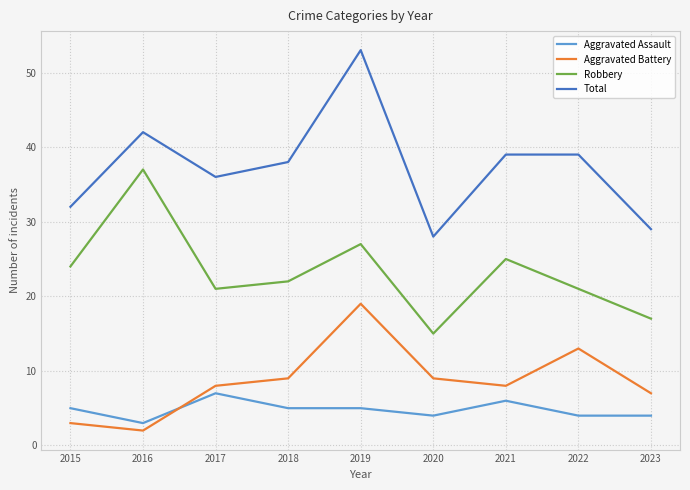

How many categories are shown in the chart?

9